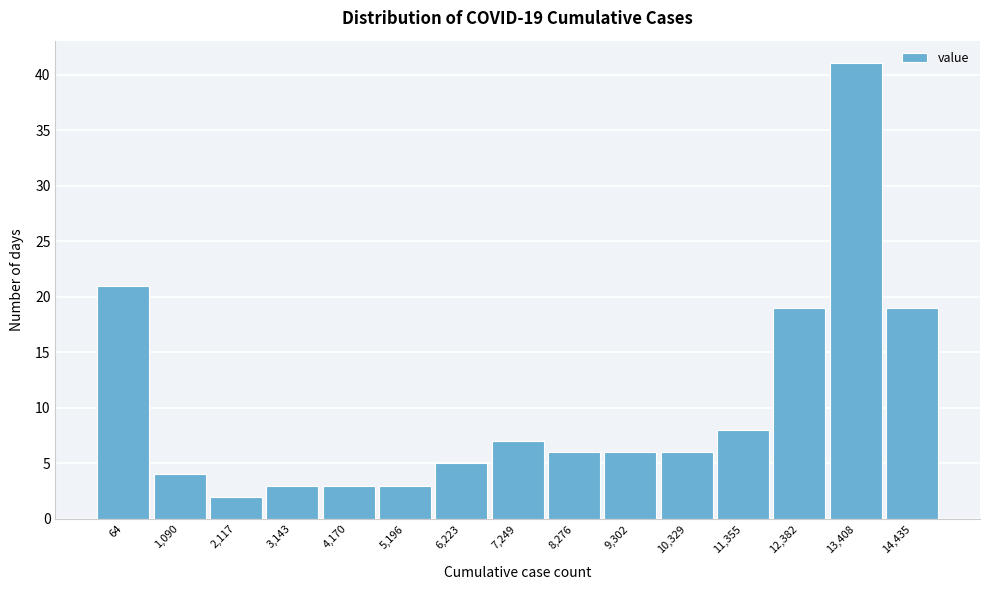

Reading right to left, what are all the values shown in this chart?

19	41	19	8	6	6	6	7	5	3	3	3	2	4	21